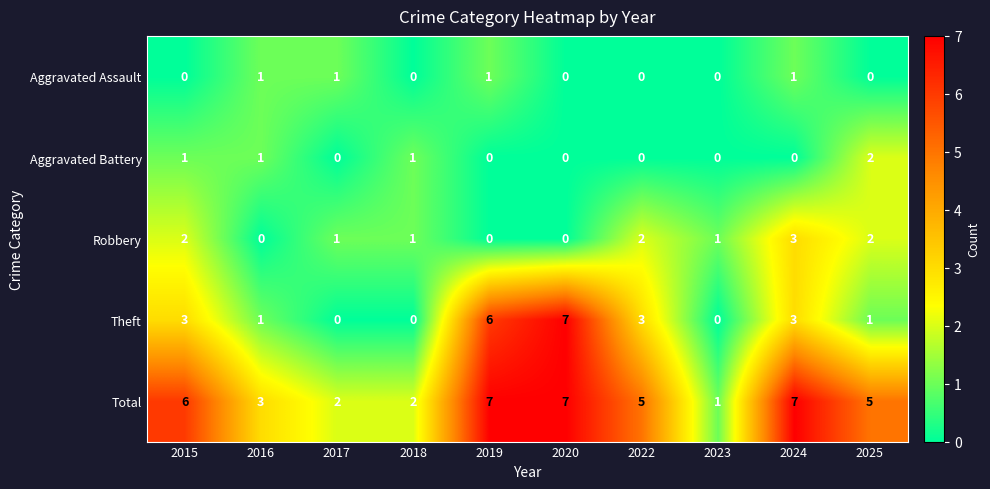

Count the number of categories in the chart.

10